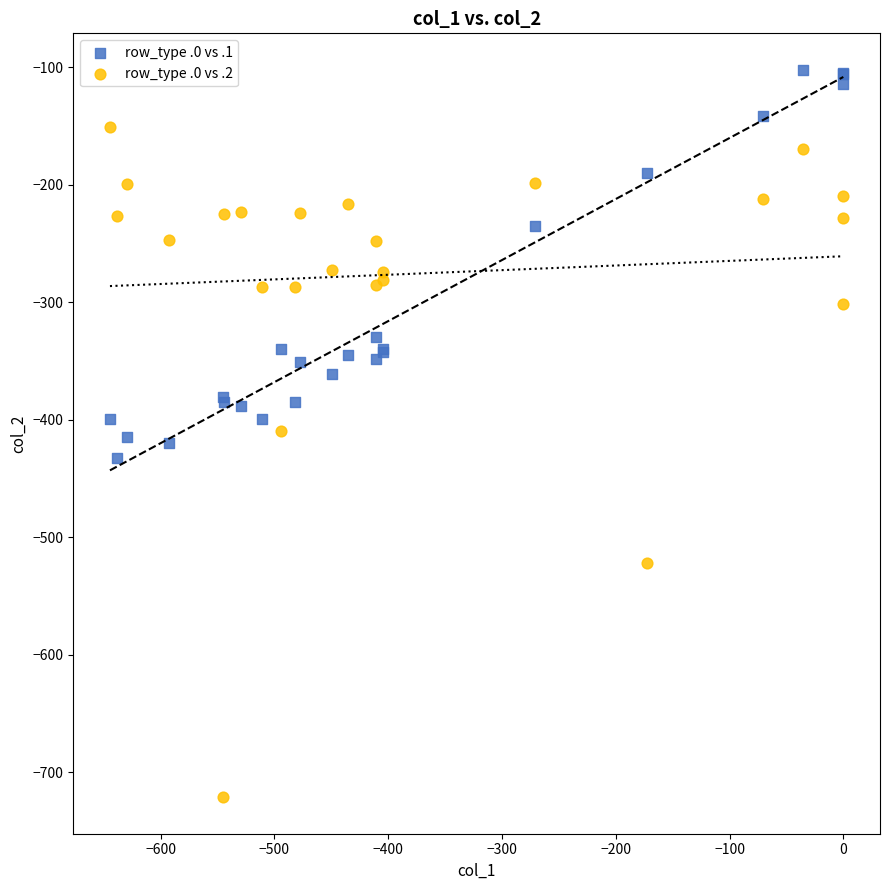

Which series contains the lowest Y value?

row_type .0 vs .2